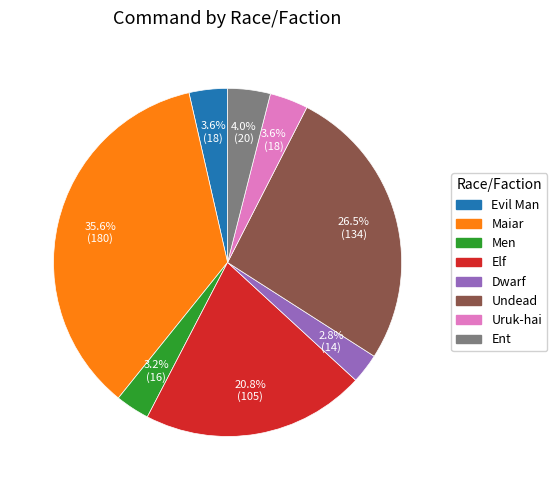

Which slice is the largest?

Maiar